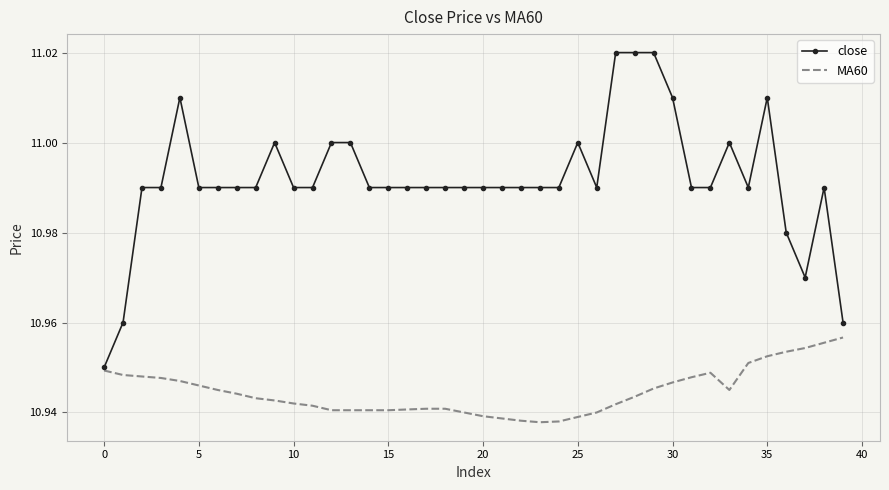

Count the MA60 values in the range 10 to 11.

40